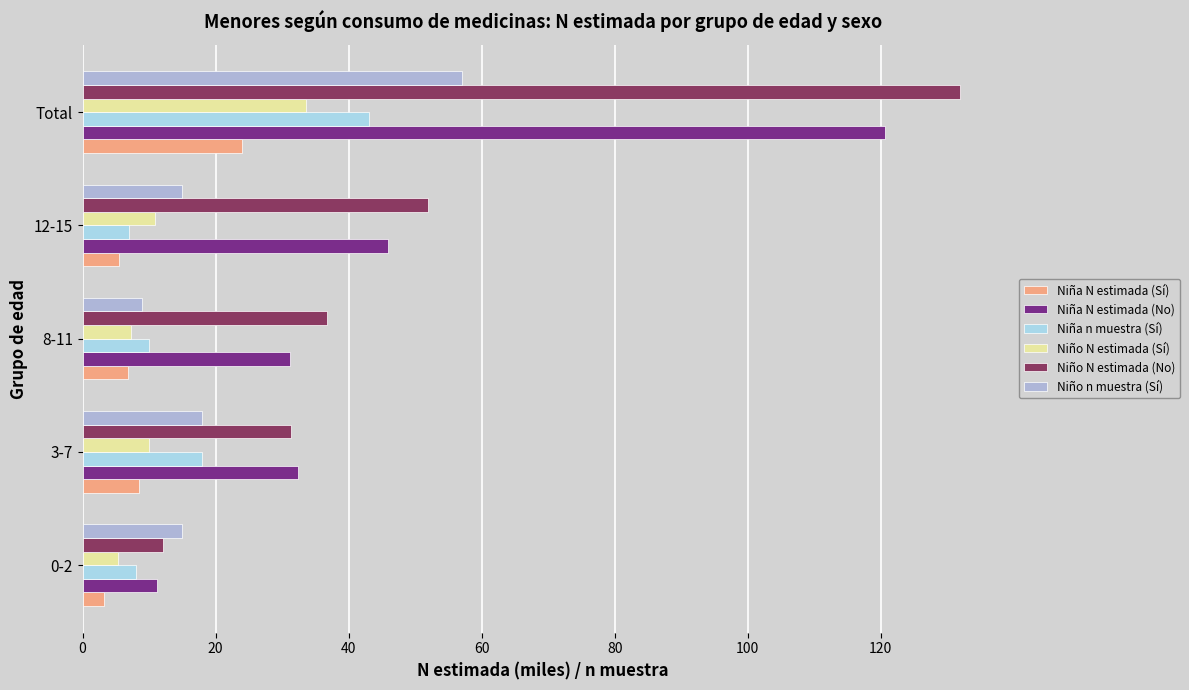

How many categories are shown in the chart?

5